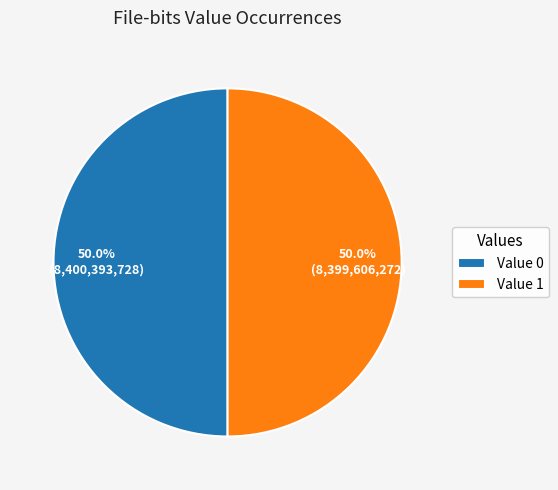

Is the sum of Value 1 and Value 0 greater than half?

Yes